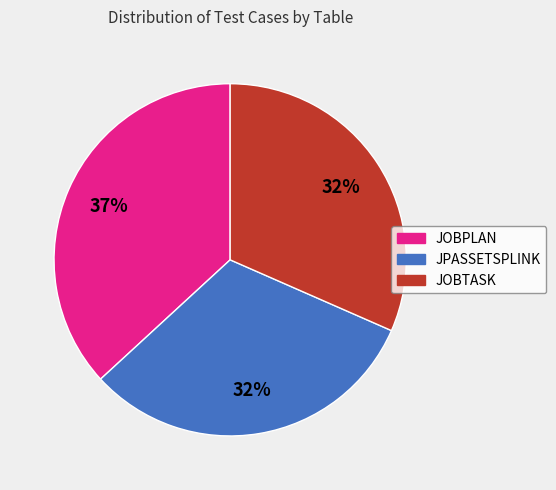

Is it true that JOBPLAN is 24% of the pie?

False